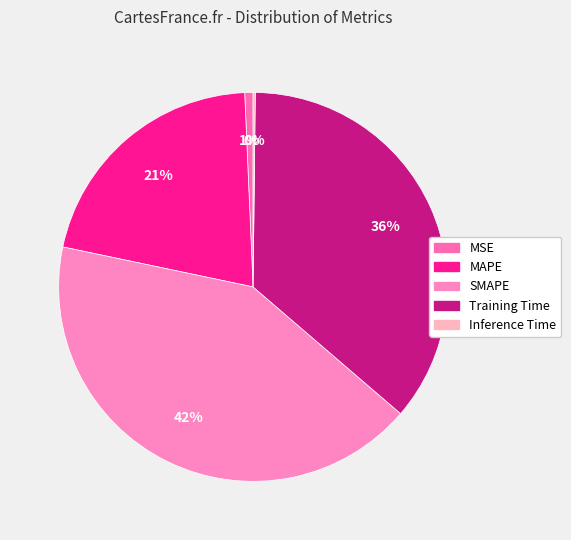

Count the number of slices in the pie.

5